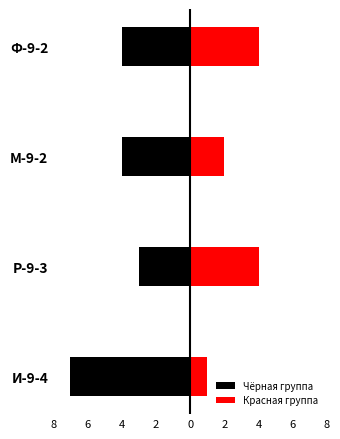

What is the minimum value for Чёрная группа?

-7